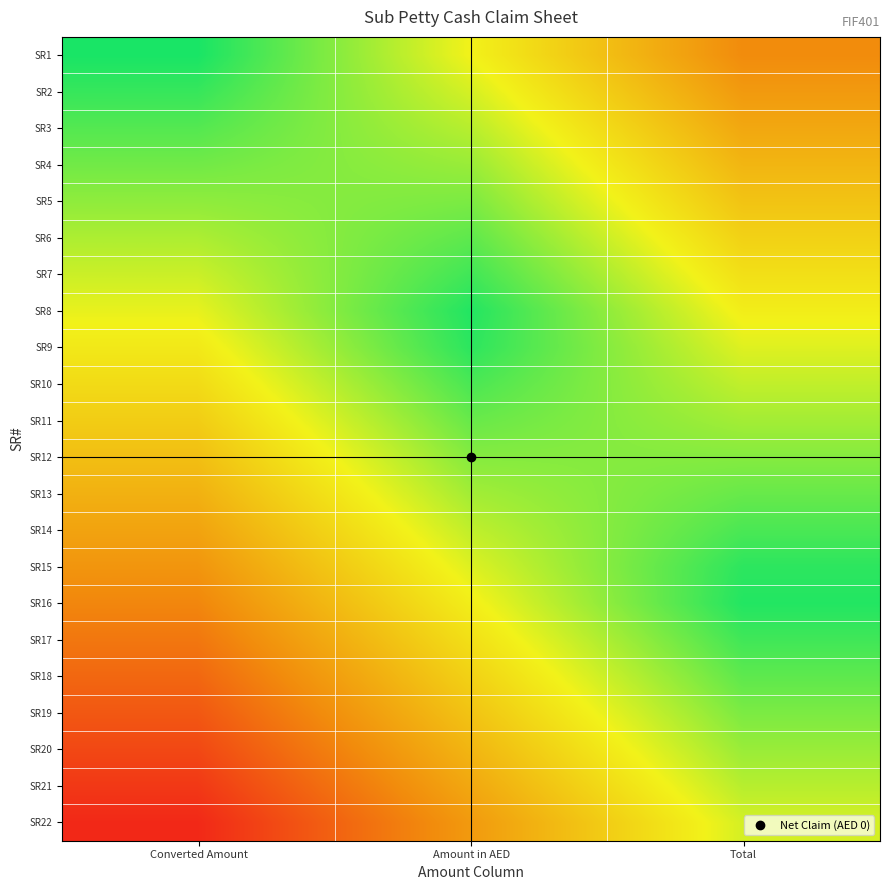

What is the maximum value shown in the chart?

1.0